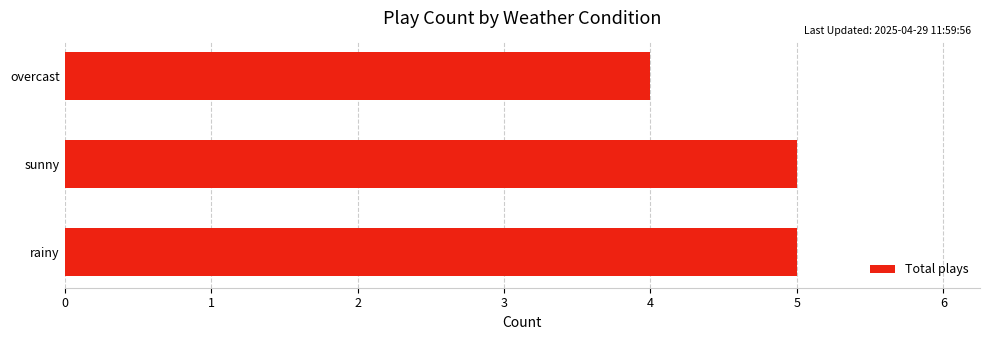

The value at rainy is 5. True or false?

True